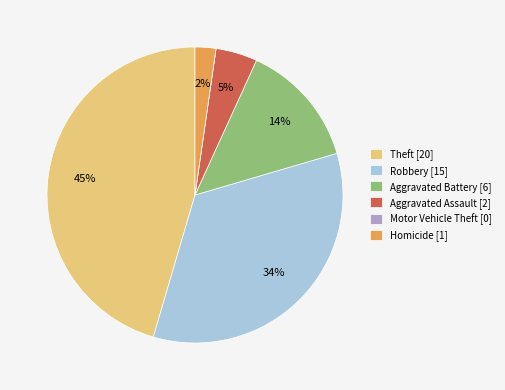

What is the ratio of the value at Aggravated Battery [6] to the value at Robbery [15]?

0.4